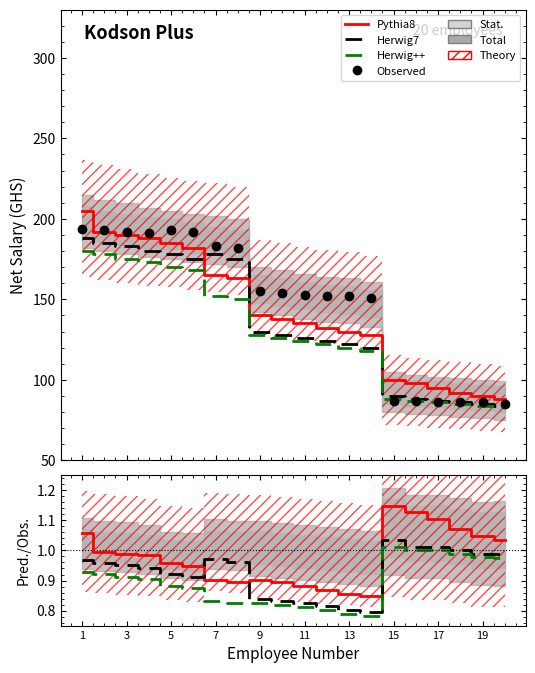

True or false: Pythia8 and Herwig++ cross at least once.

False